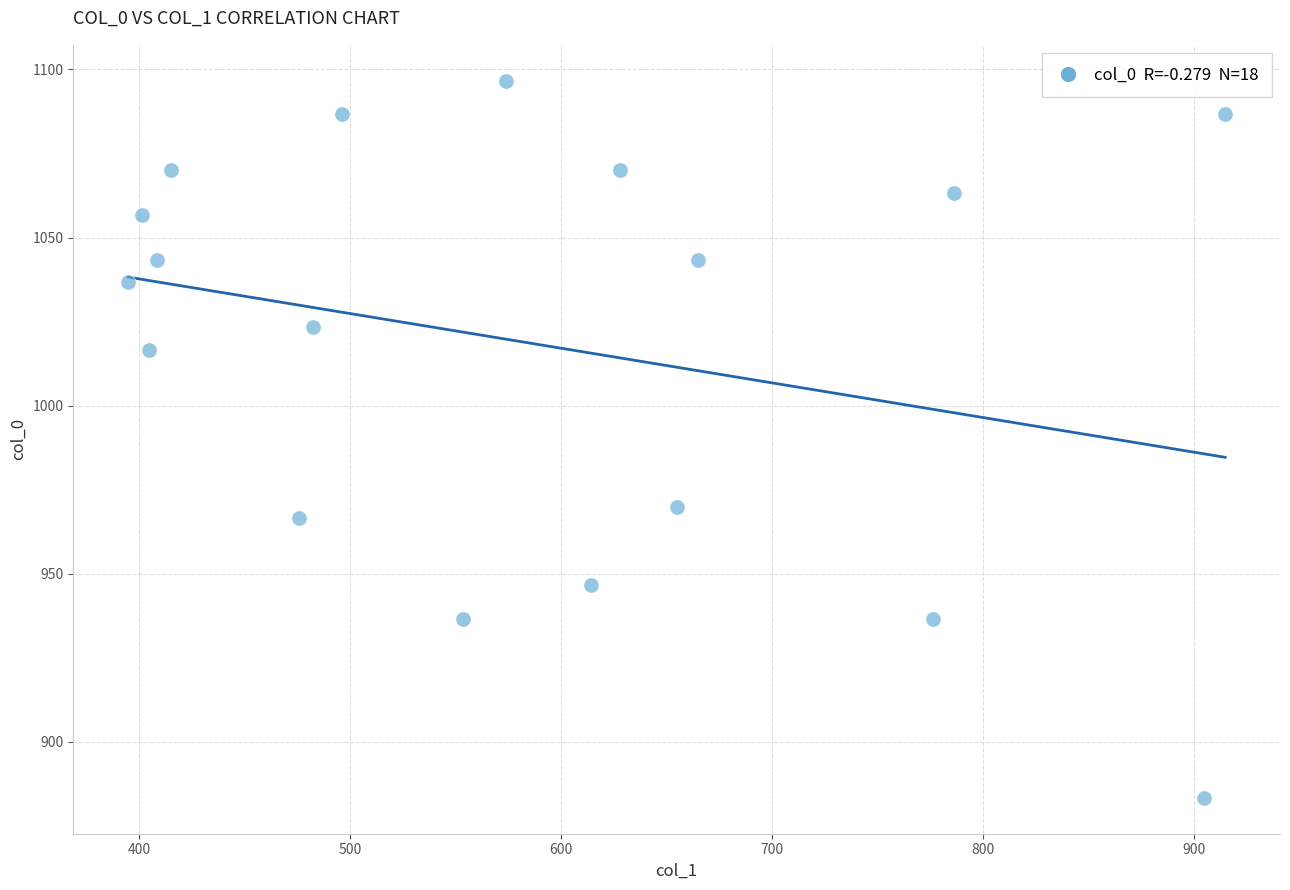

What is the range of X values (max minus min)?

519.8